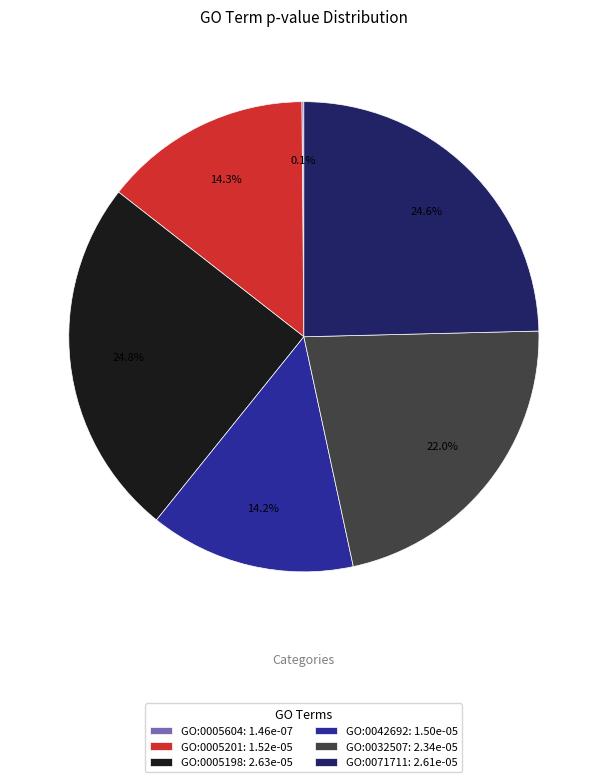

What portion of the pie excludes GO:0005198: 2.63e-05?

75.2%